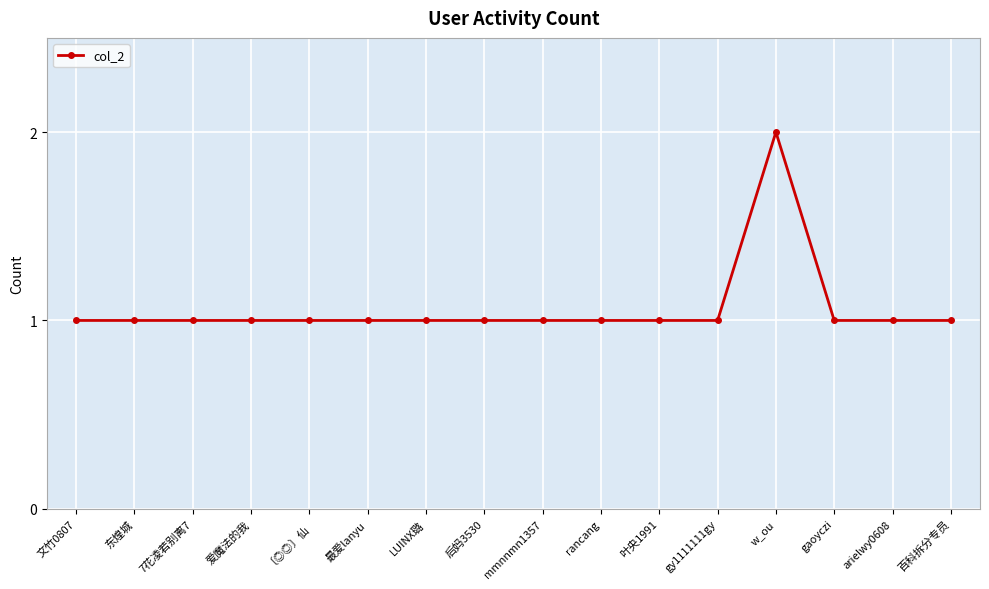

Does the chart have visible grid lines?

Yes